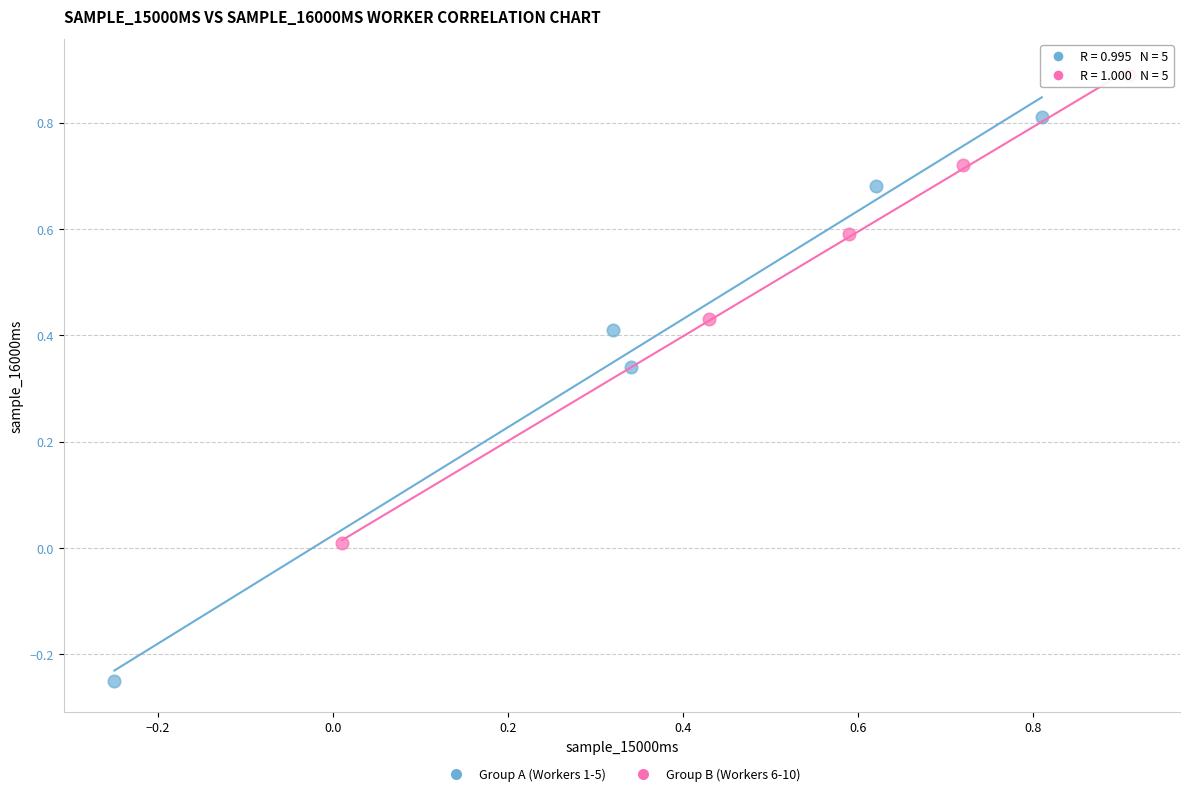

Which series has the widest spread of Y values?

Group A (Workers 1-5)